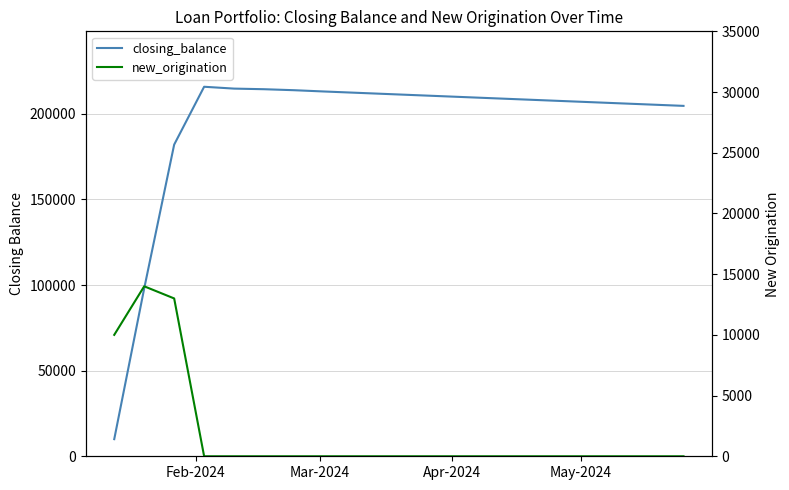

Reading left to right, list all the values displayed in this chart.

closing_balance: 10000.0	98000.0	181970.3	215760.0	214681.2	214326.0	213745.6	213000.0	212300.0	211600.0	210900.0	210200.0	209500.0	208800.0	208100.0	207400.0	206700.0	206000.0	205300.0	204600.0
new_origination: 10000.0	14000.0	13000.0	0.0	0.0	0.0	0.0	0.0	0.0	0.0	0.0	0.0	0.0	0.0	0.0	0.0	0.0	0.0	0.0	0.0